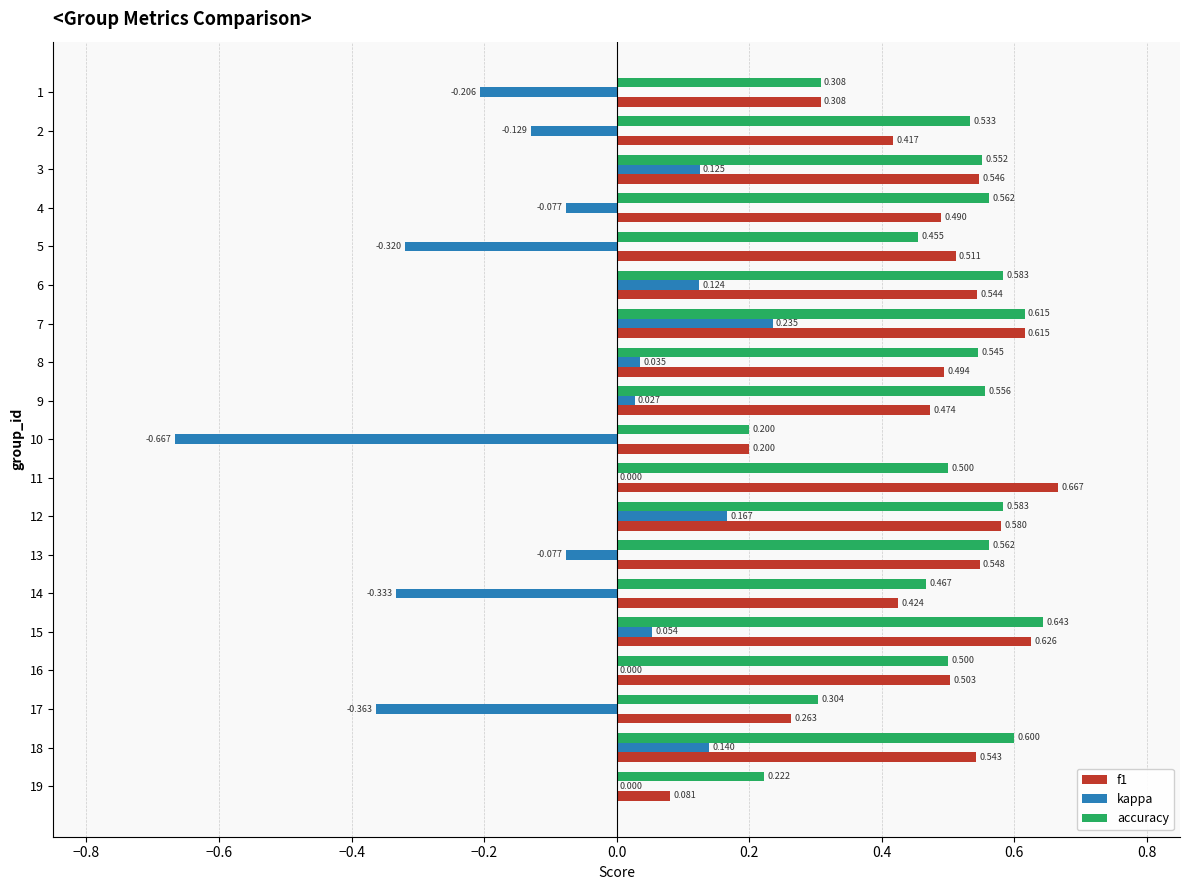

Which series has the largest total across all categories?

accuracy